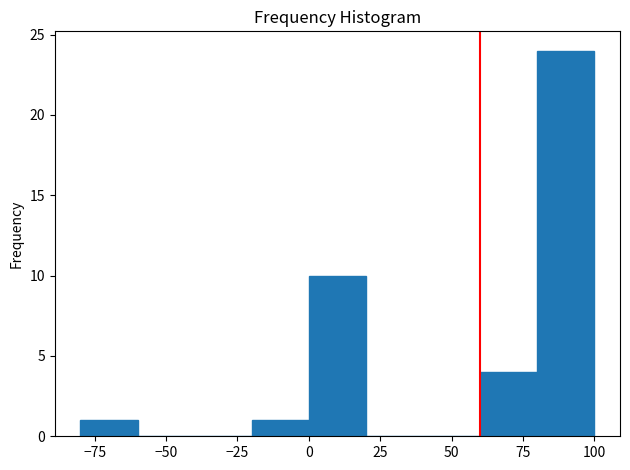

What is the height of the bar covering -20 to 0 on the x-axis? The values are not printed on the chart, so give them approximately, as read against the axis.

1